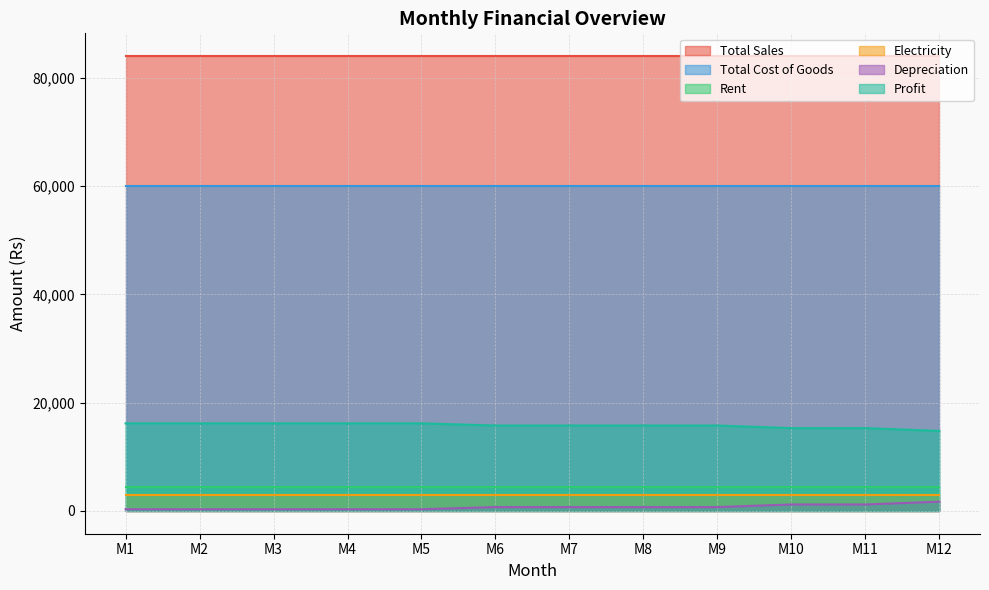

At M7, list the series in order from largest to smallest.

Total Sales, Total Cost of Goods, Profit, Rent, Electricity, Depreciation